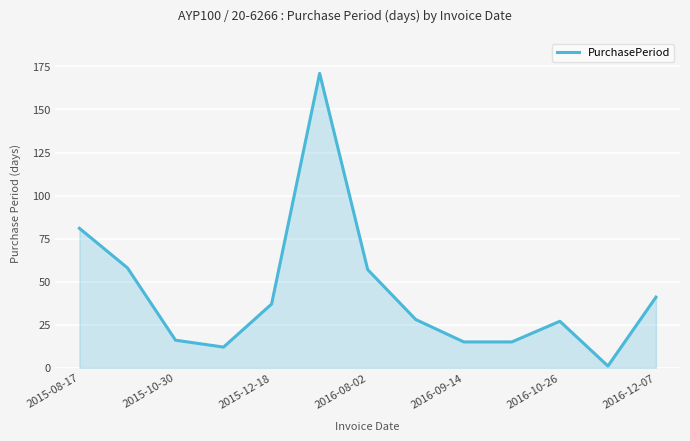

What is the maximum value shown in the chart?

171